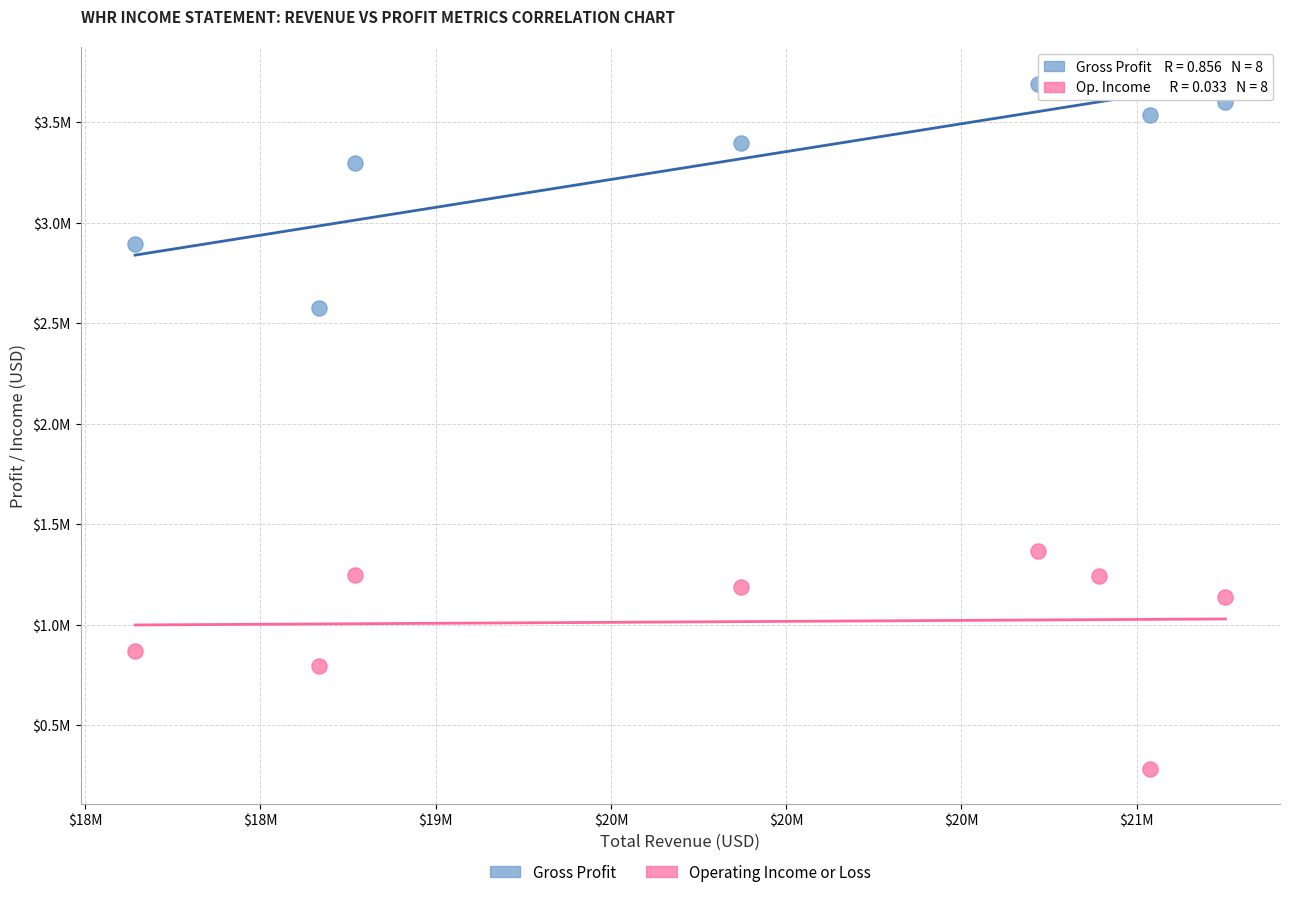

What are all the series names shown in the legend?

Gross Profit, Operating Income or Loss